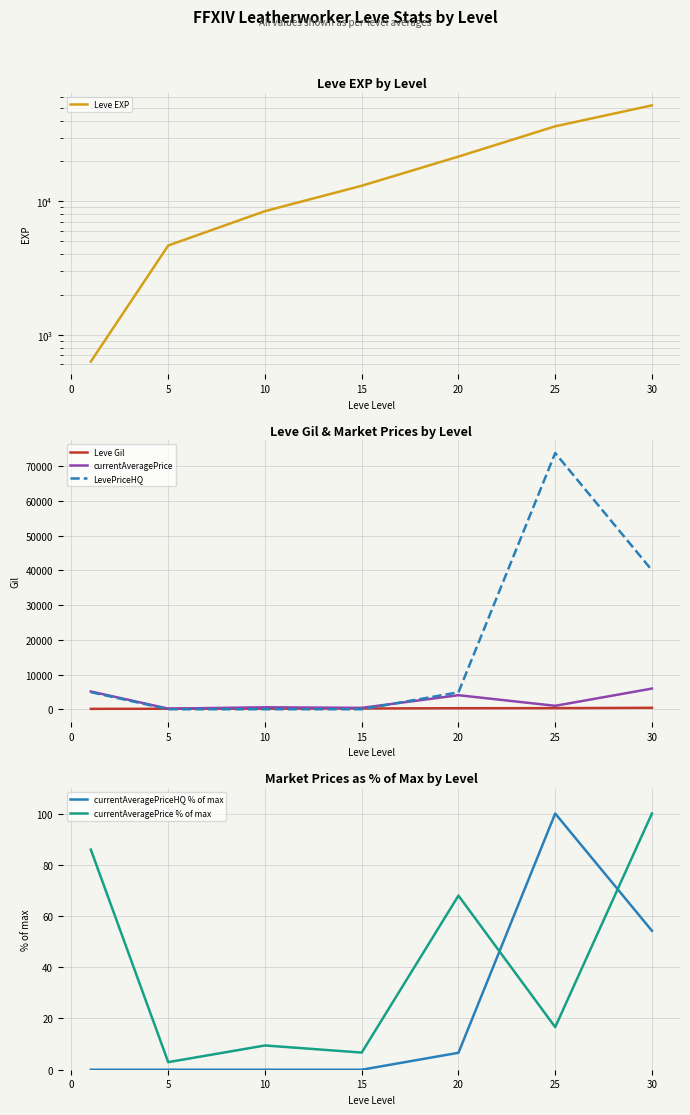

What is the highest value of the LevePriceHQ series?

73749.5